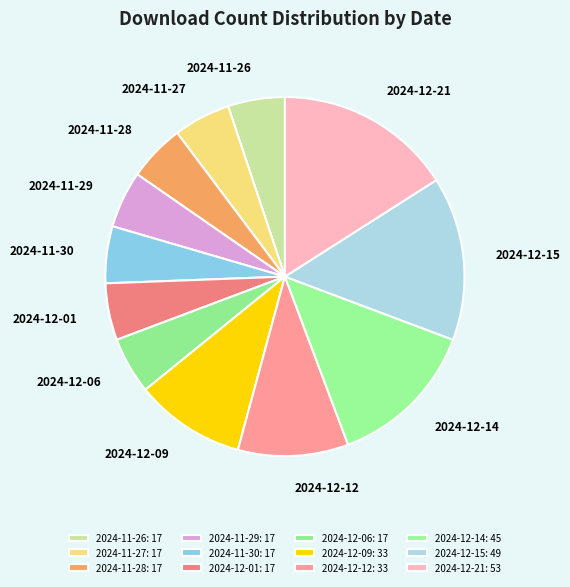

Is there a majority slice in this chart?

No